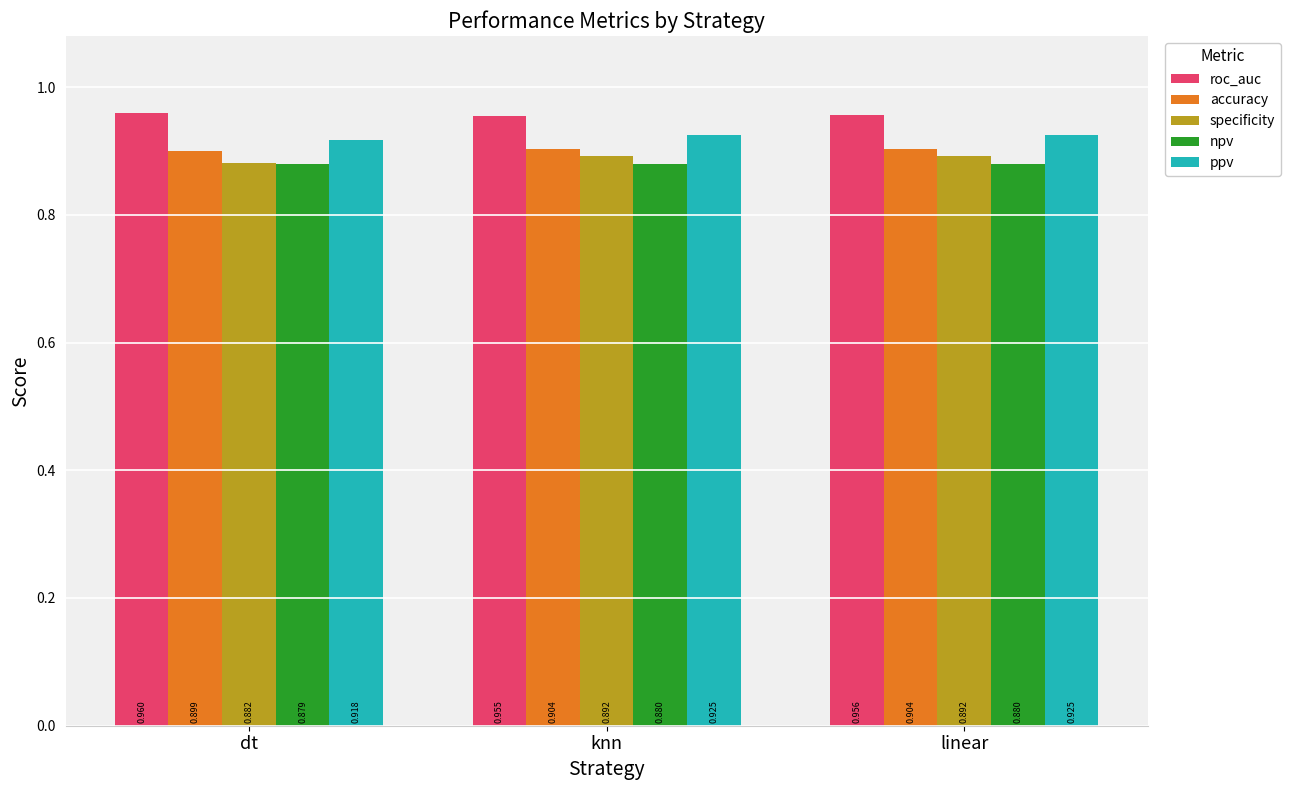

Where is specificity nearest to the value 0?

dt